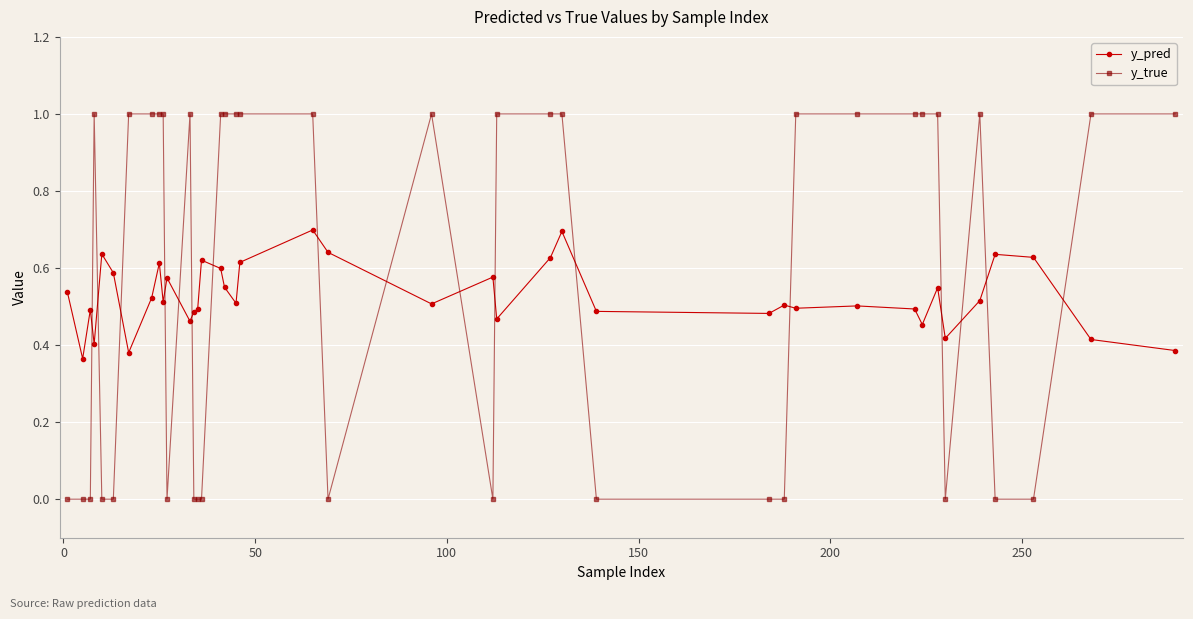

List the series in order of their peak value, lowest first.

y_pred, y_true